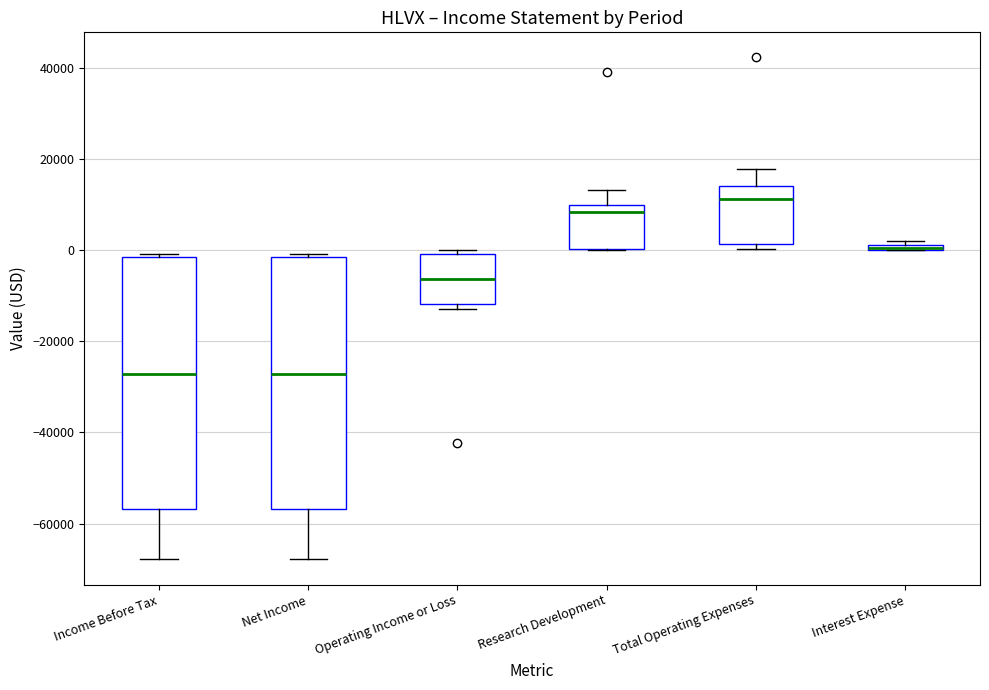

Where does the median line of the box for Net Income sit on the y-axis? The values are not printed on the chart, so give them approximately, as read against the axis.

-28000